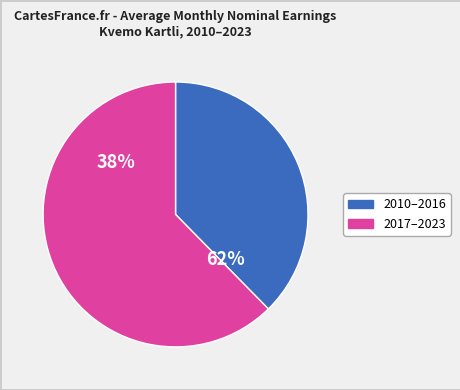

What portion of the pie excludes 2014?

94.4%